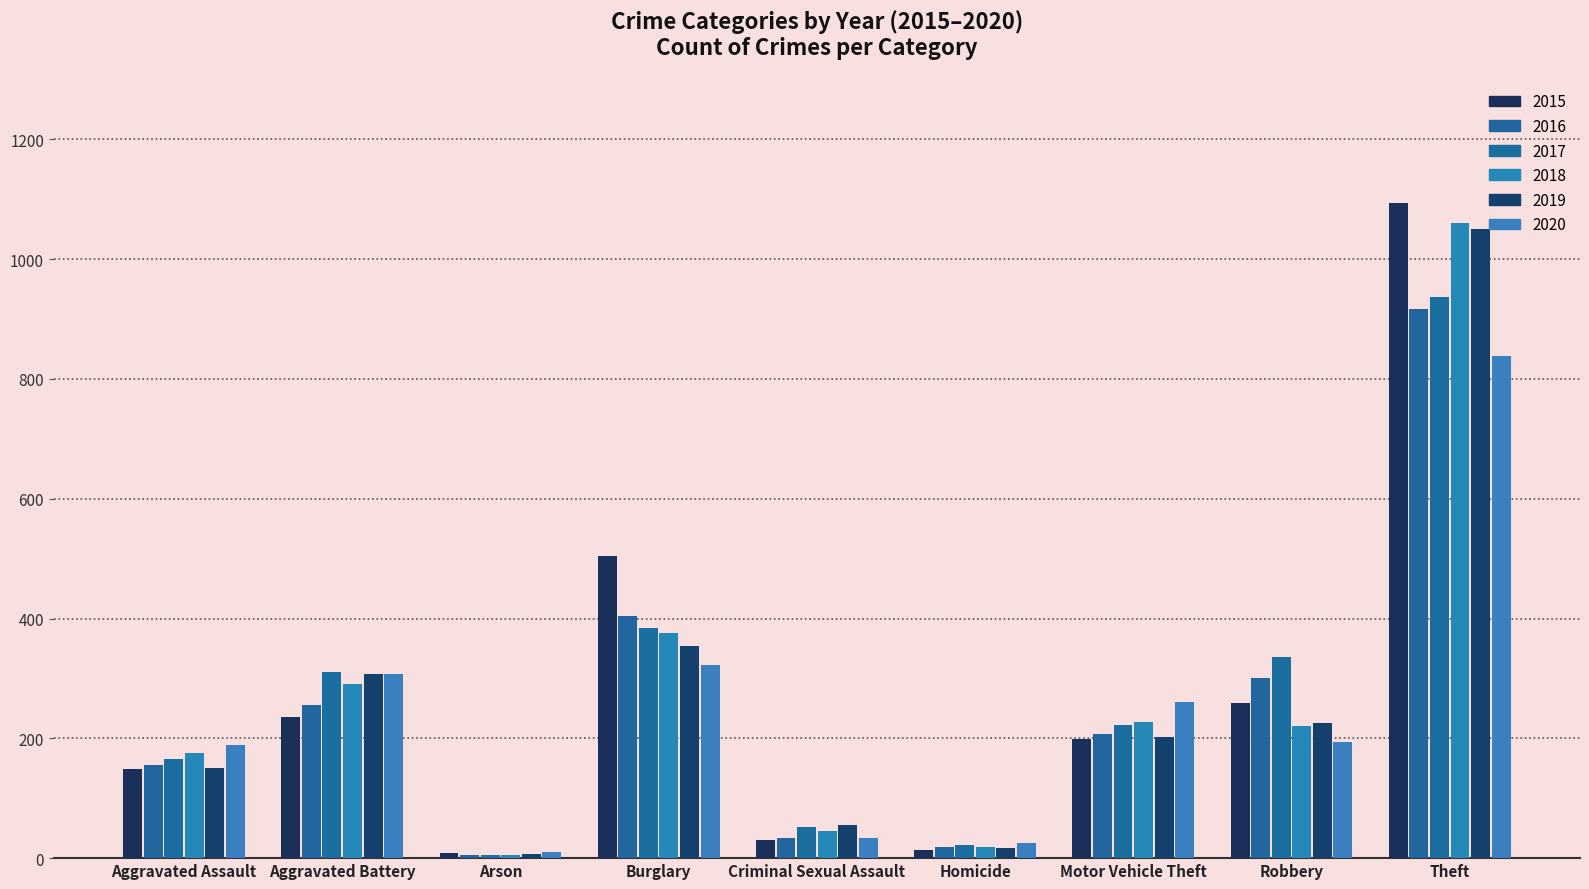

Rank the categories by 2020 value from lowest to highest.

Arson, Homicide, Criminal Sexual Assault, Aggravated Assault, Robbery, Motor Vehicle Theft, Aggravated Battery, Burglary, Theft